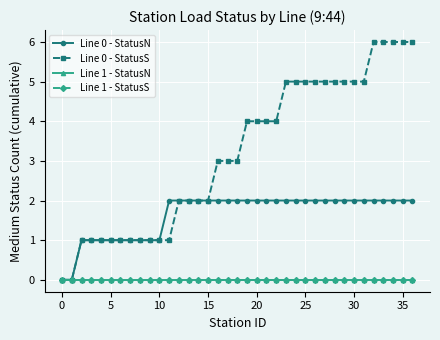

Is this an area chart (filled region under the line)?

No